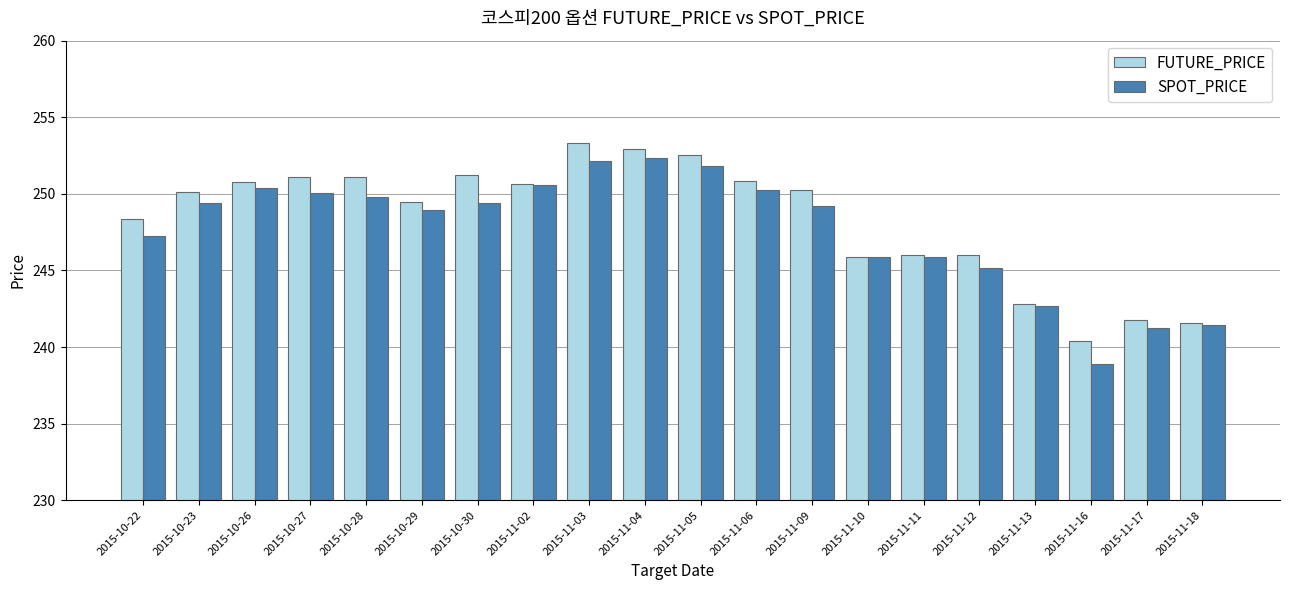

What is the total value across all series at 2015-10-30?

500.6